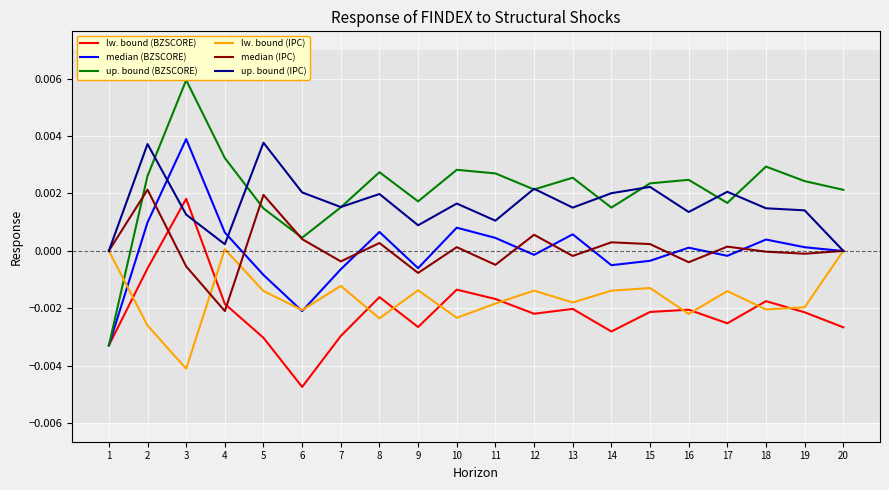

What are all the series names shown in the legend?

lw. bound (BZSCORE), median (BZSCORE), up. bound (BZSCORE), lw. bound (IPC), median (IPC), up. bound (IPC)